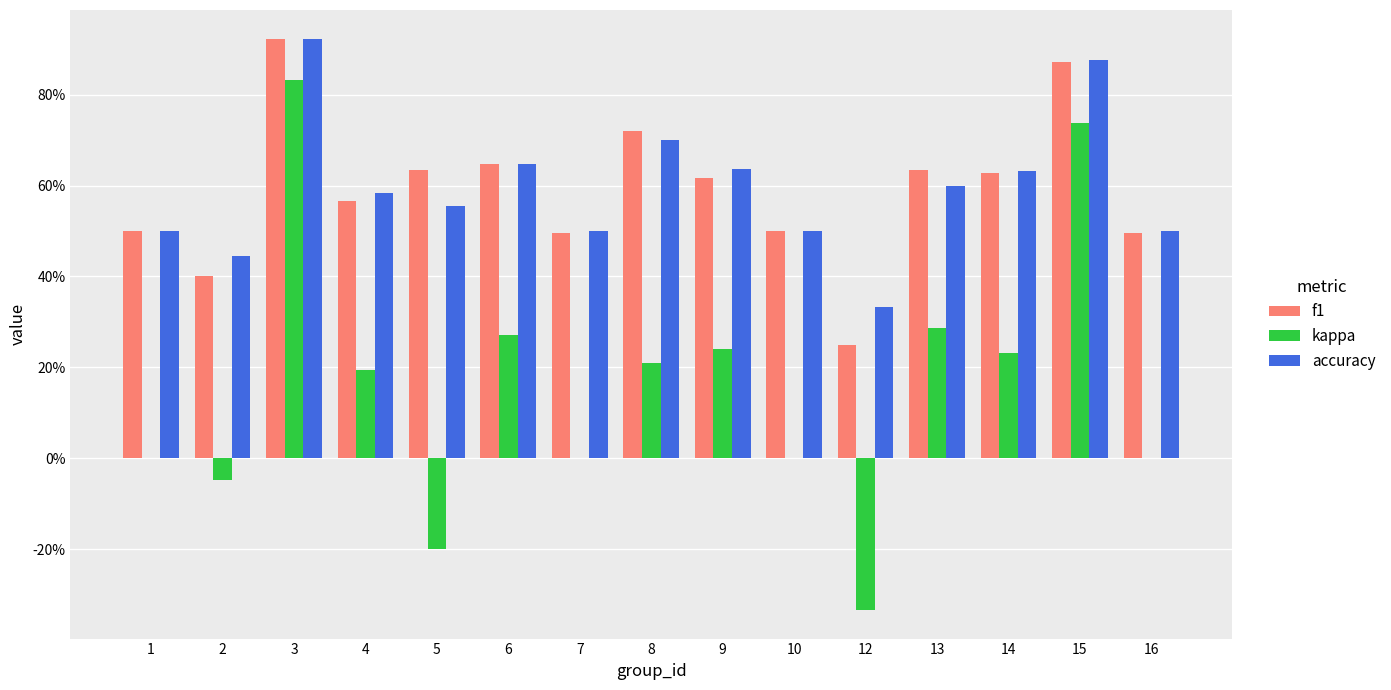

Where is kappa nearest to the value 0?

1